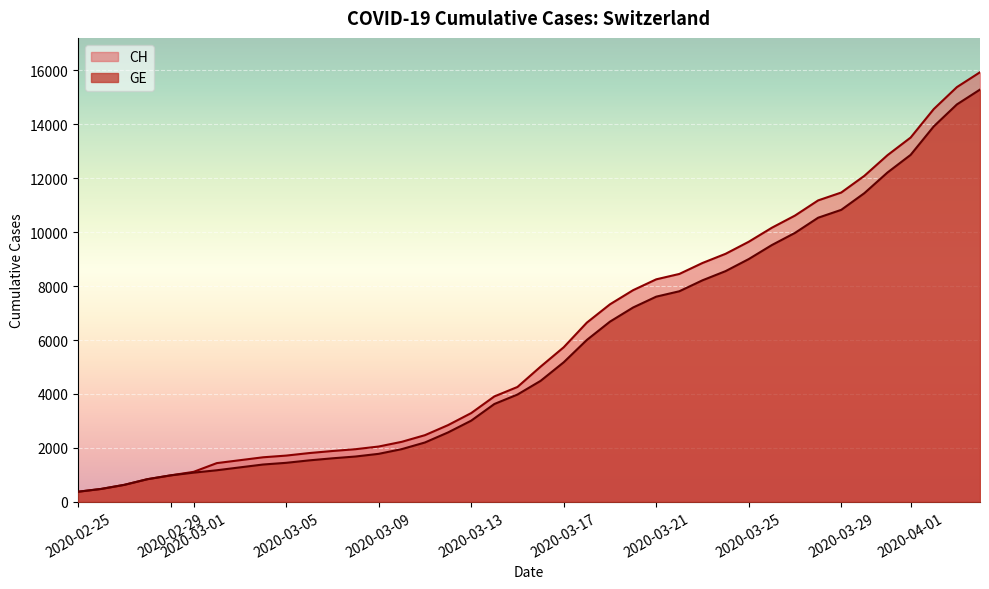

Where is GE nearest to the value 7829?

2020-03-22